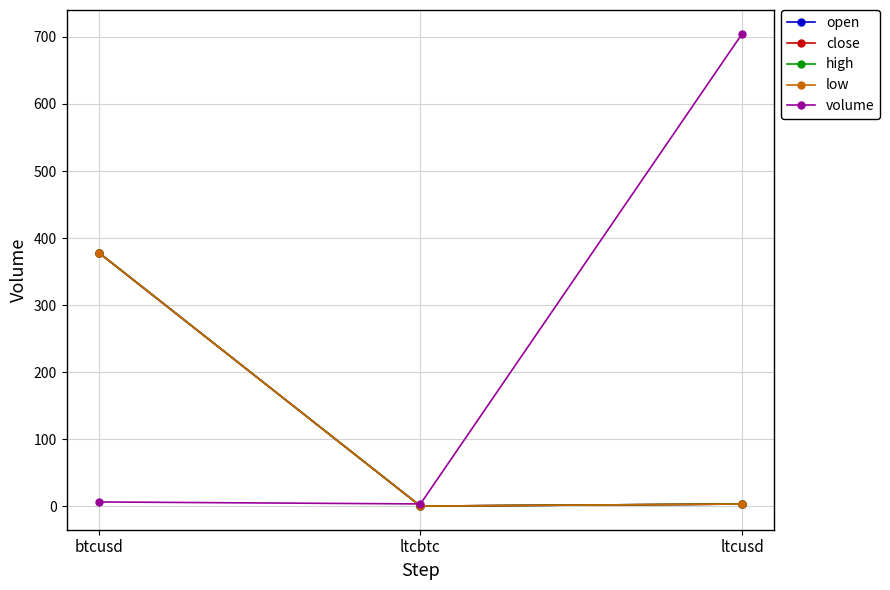

Does the chart have visible grid lines?

Yes